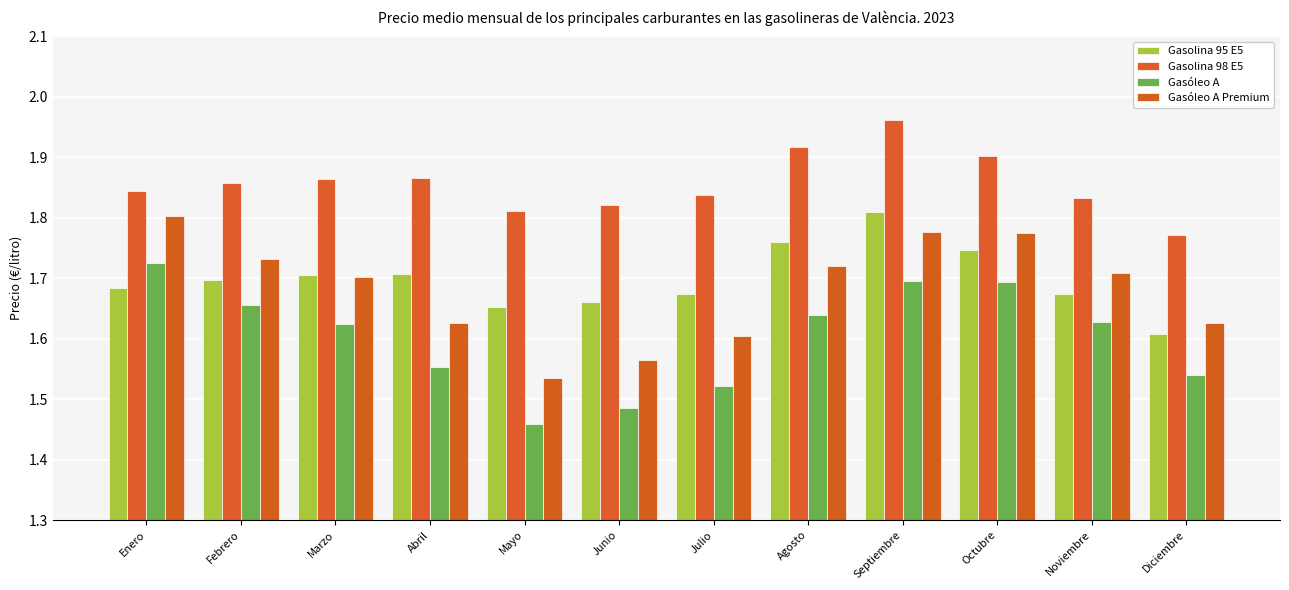

What position from the left is Agosto?

8